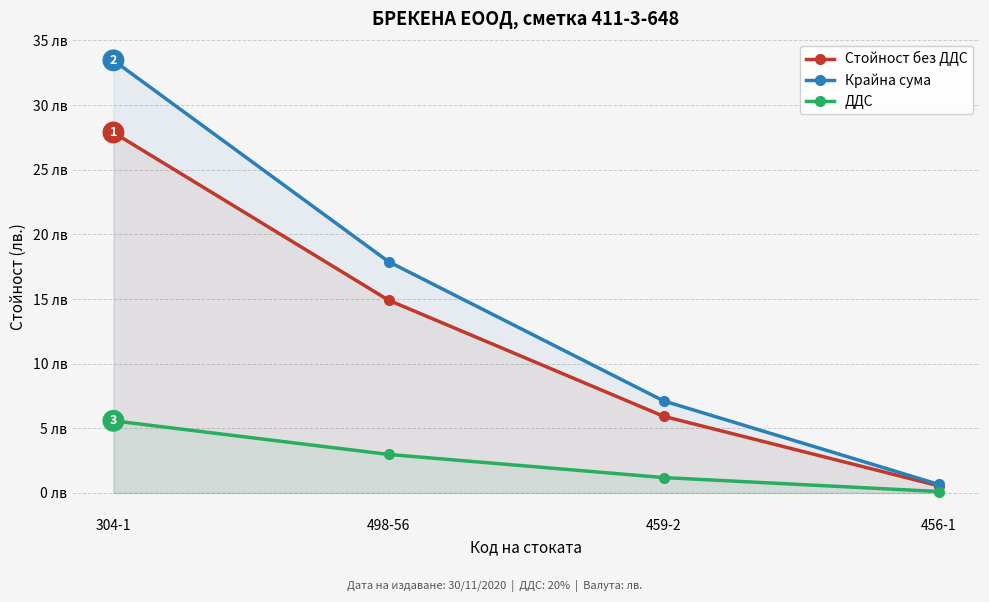

What position from the left is 304-1?

1